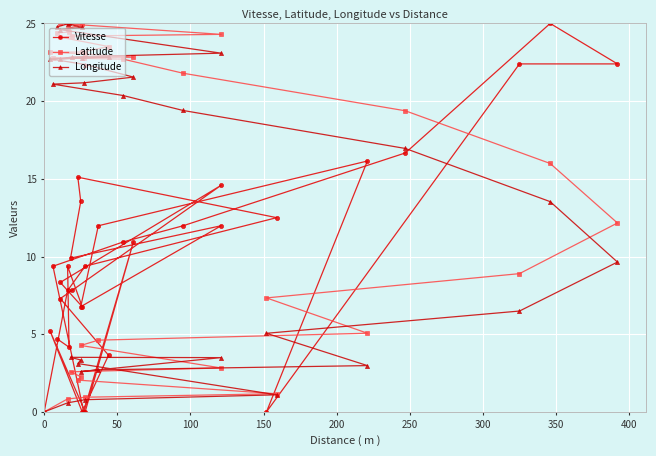

What are all the series names shown in the legend?

Vitesse, Latitude, Longitude